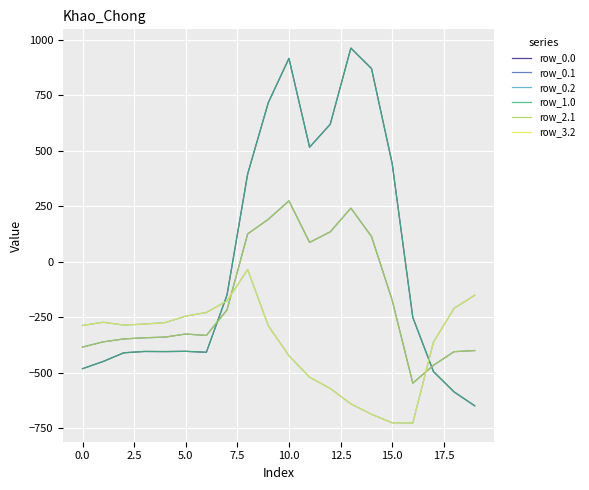

True or false: row_2.1 and row_0.1 cross at least once.

False